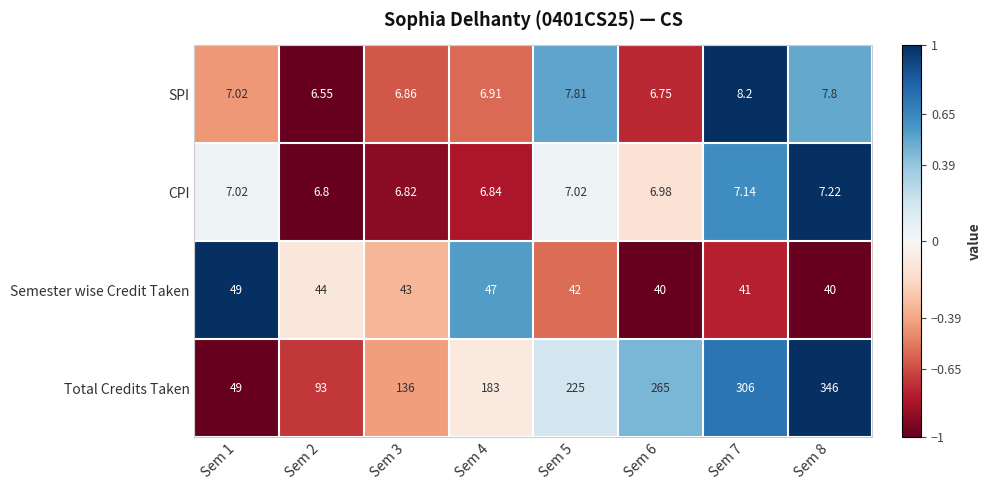

At Sem 2, list the series in order from smallest to largest.

SPI, CPI, Semester wise Credit Taken, Total Credits Taken